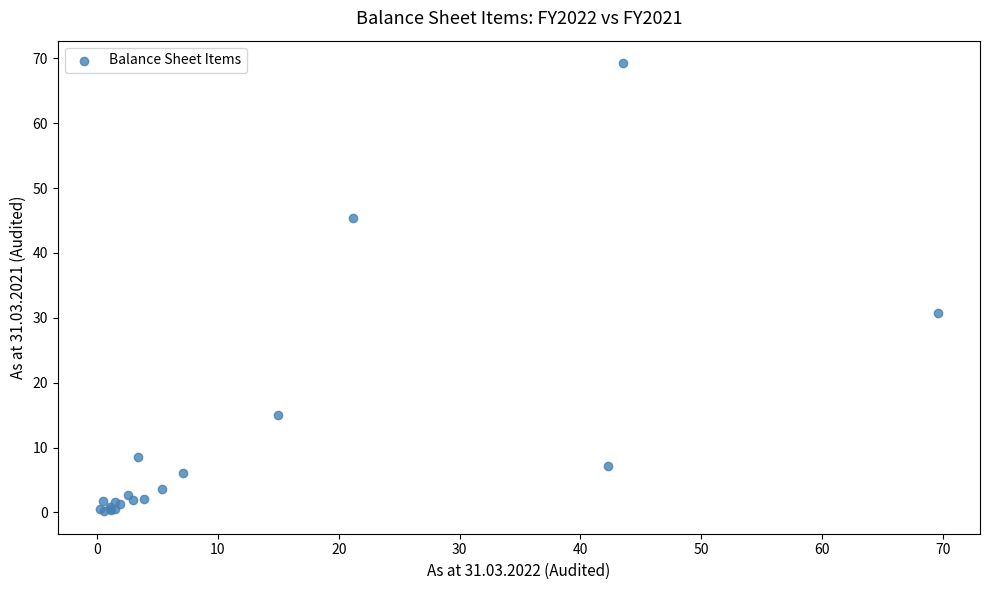

What Y value in the scatter plot is closest to 34?

30.7